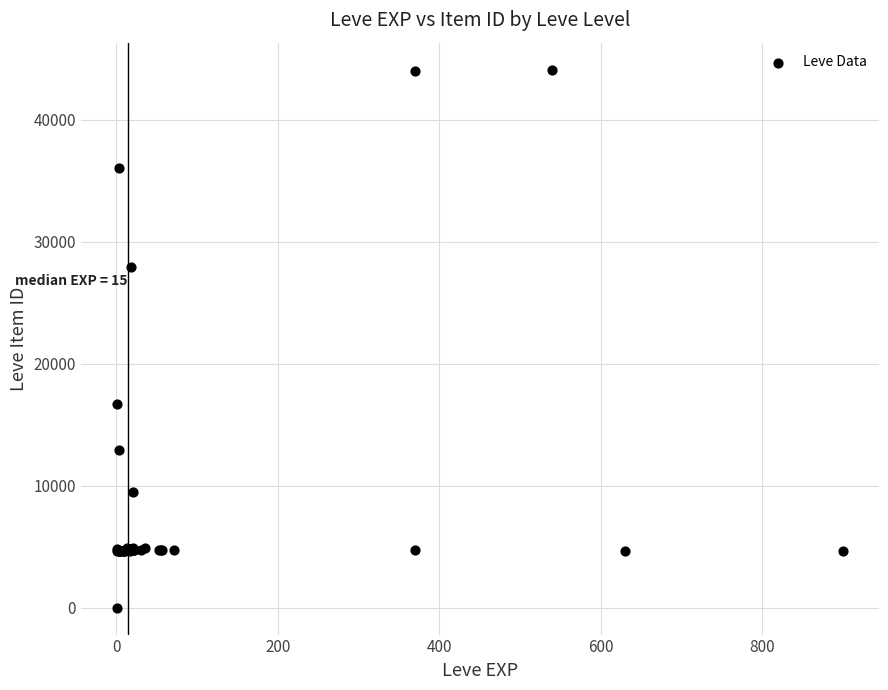

What Y value in the scatter plot is closest to 22050?

16734